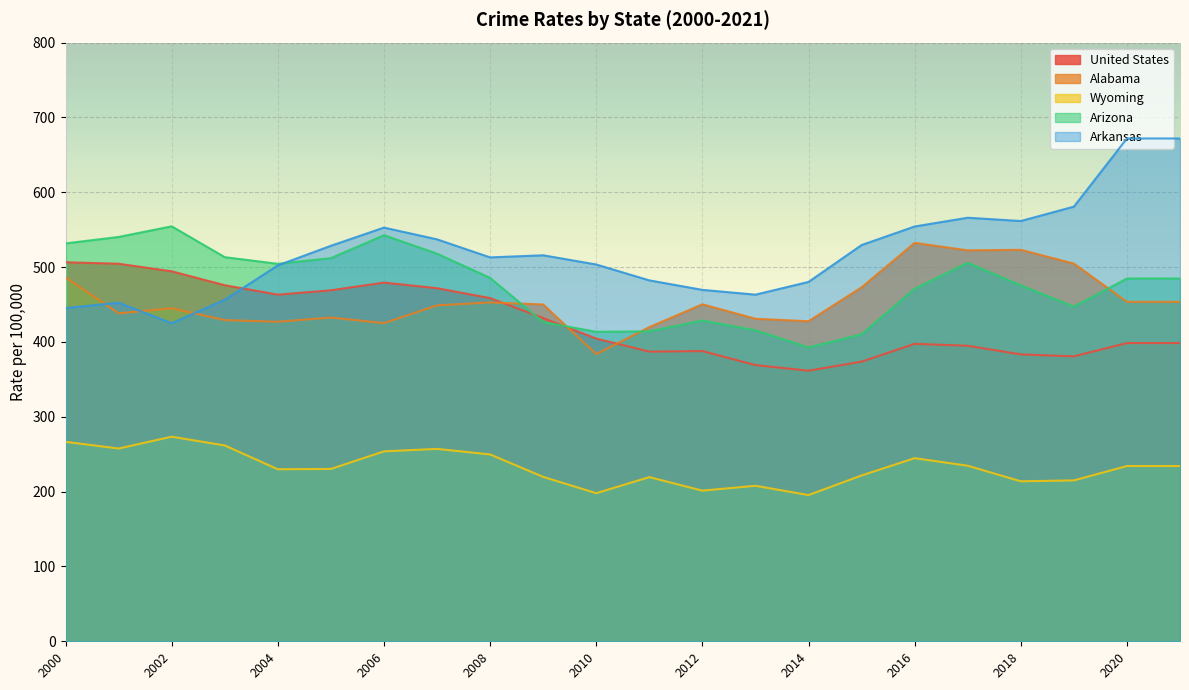

How many interior local peaks does the Alabama series have?

6